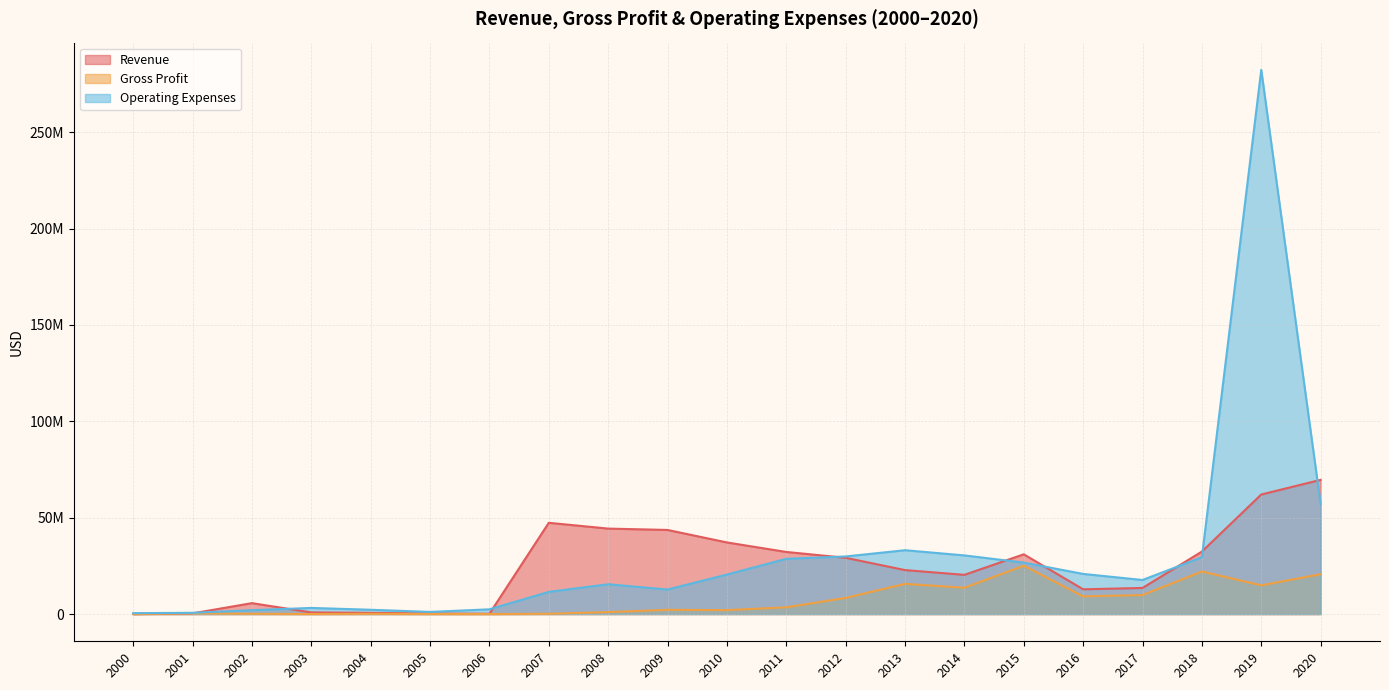

Between 2009 and 2018, which series saw the biggest shift?

Gross Profit